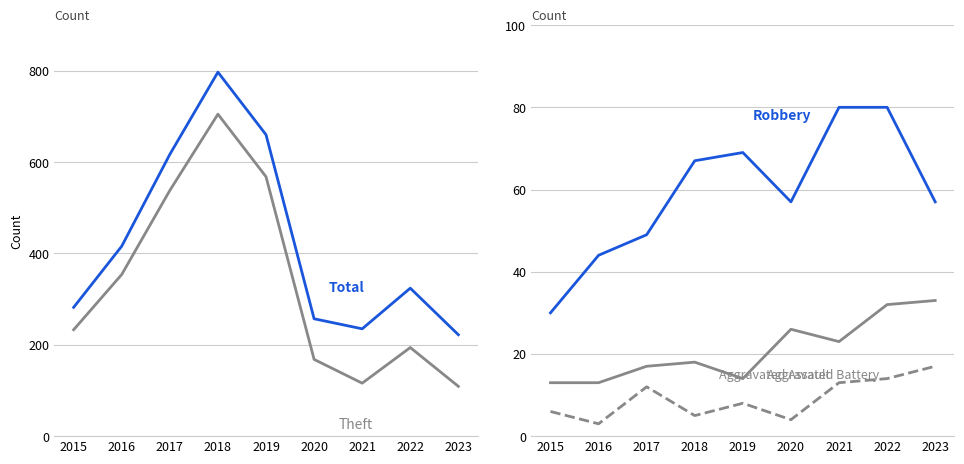

Where is Aggravated Battery nearest to the value 23?

2021